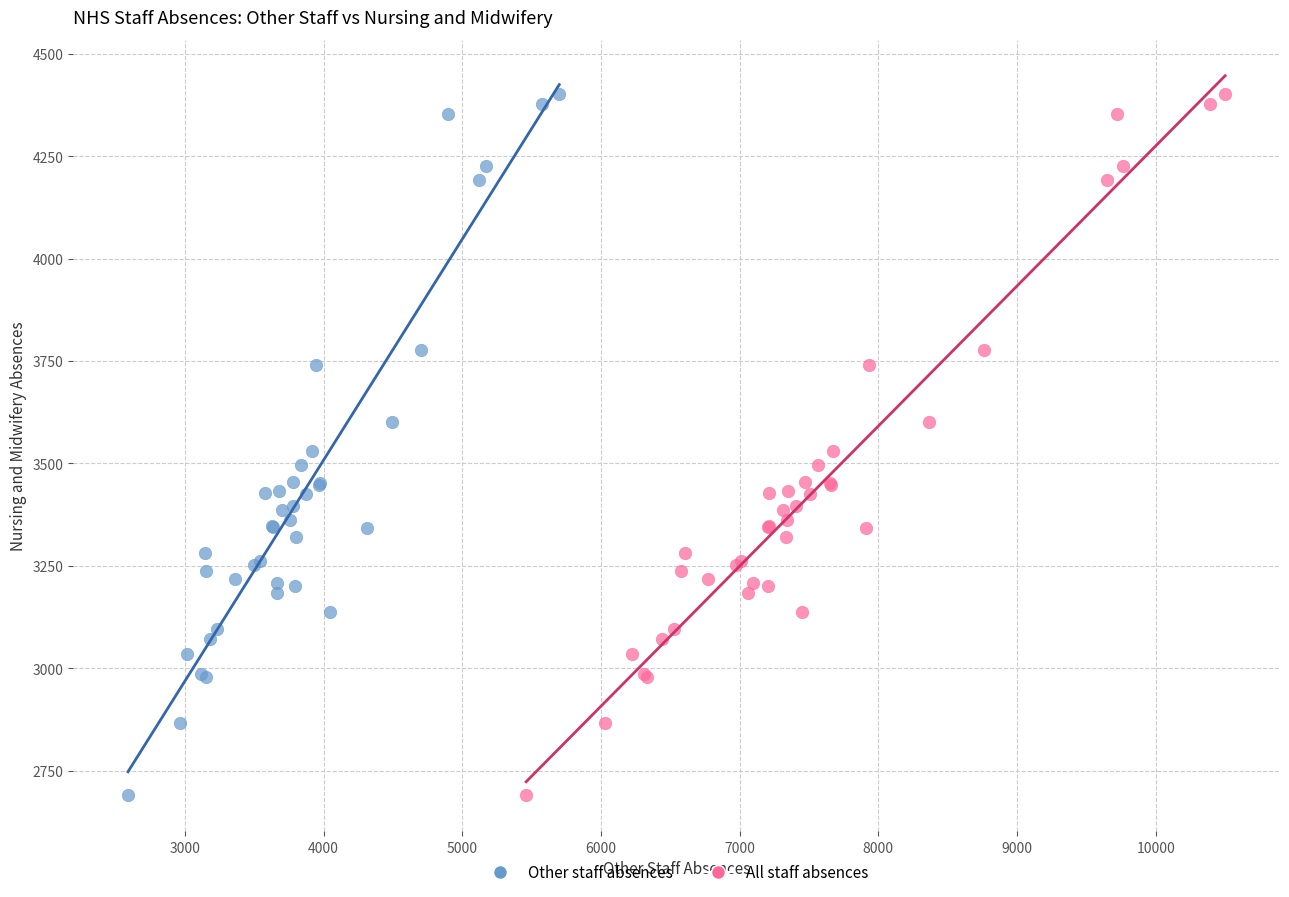

What are all the series names shown in the legend?

Other staff absences, All staff absences